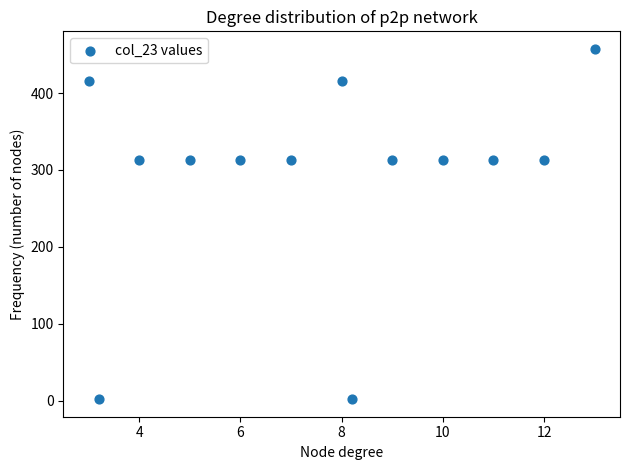

What is the range of Y values (max minus min)?

455.7